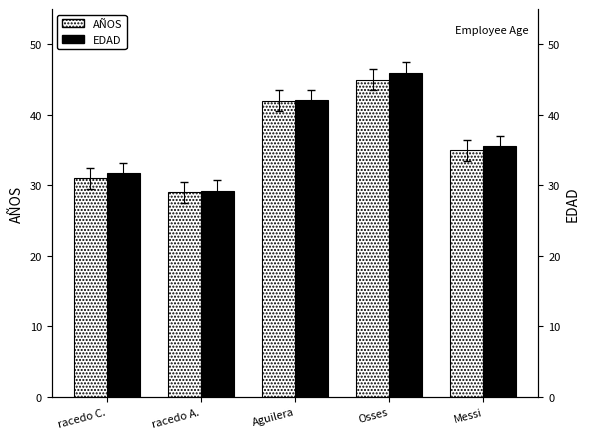

How many bars are there in total?

10